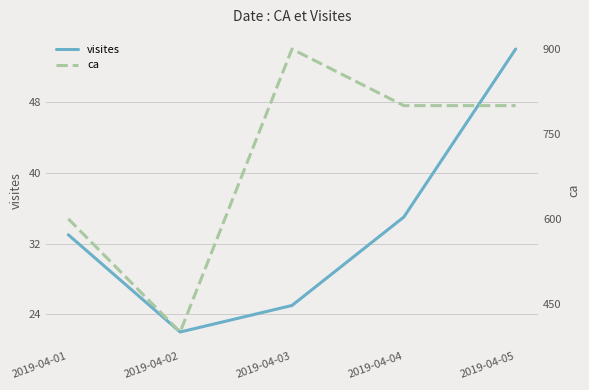

What are all the series names shown in the legend?

visites, ca